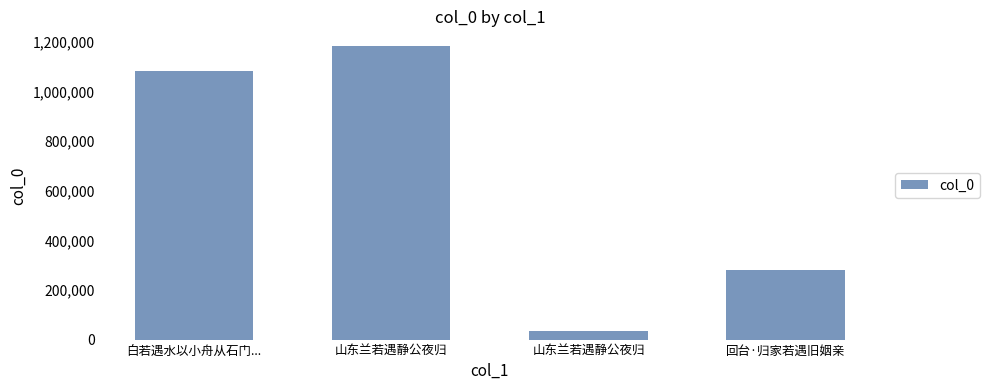

How many bars are there in total?

4